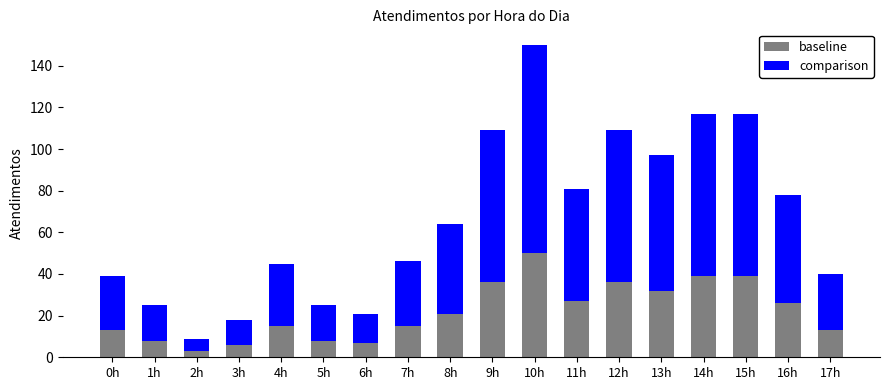

What is the difference between the second highest and minimum values in the baseline series?

36